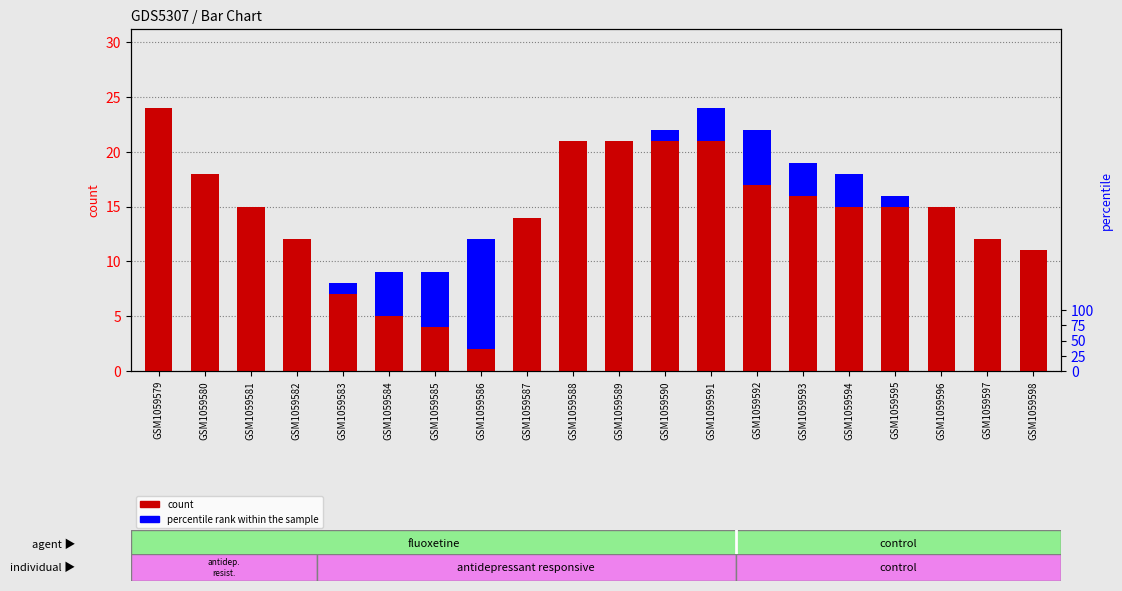

Is it true that count equals 4 at GSM1059585?

True